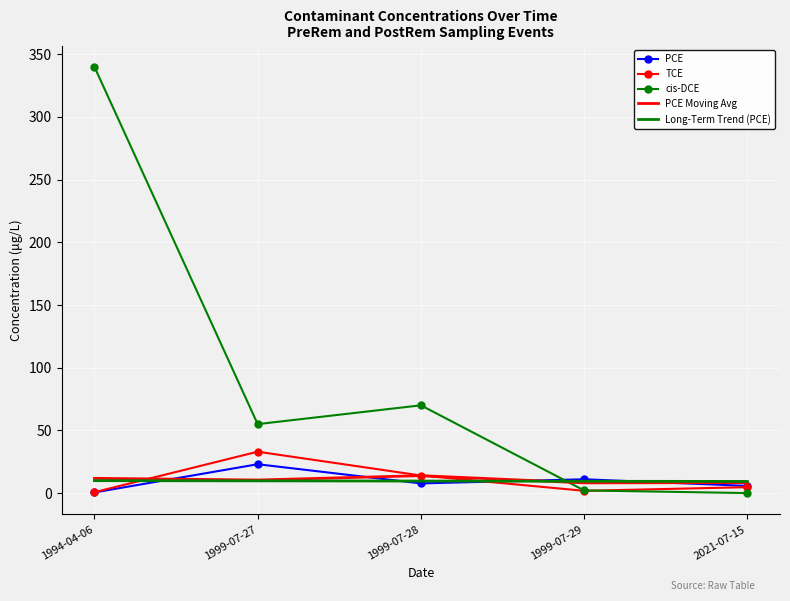

Is it true that cis-DCE equals 0.0 at 2021-07-15?

True